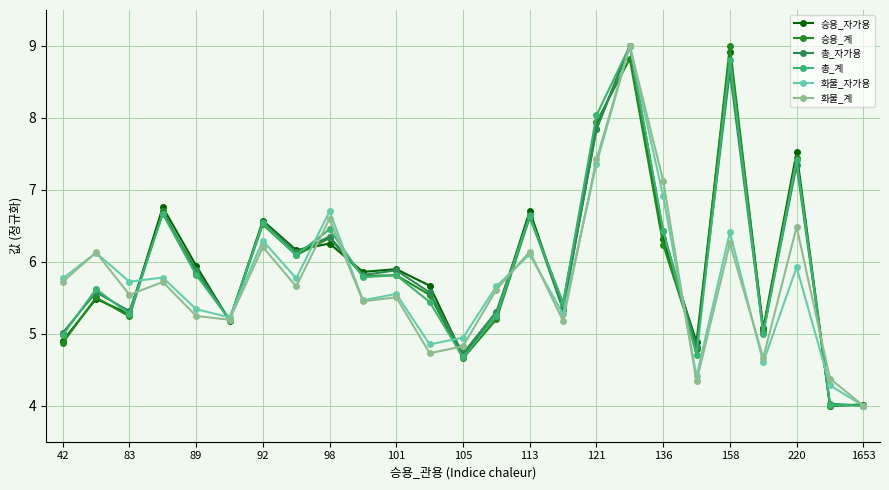

What is the maximum value shown in the chart?

9.0